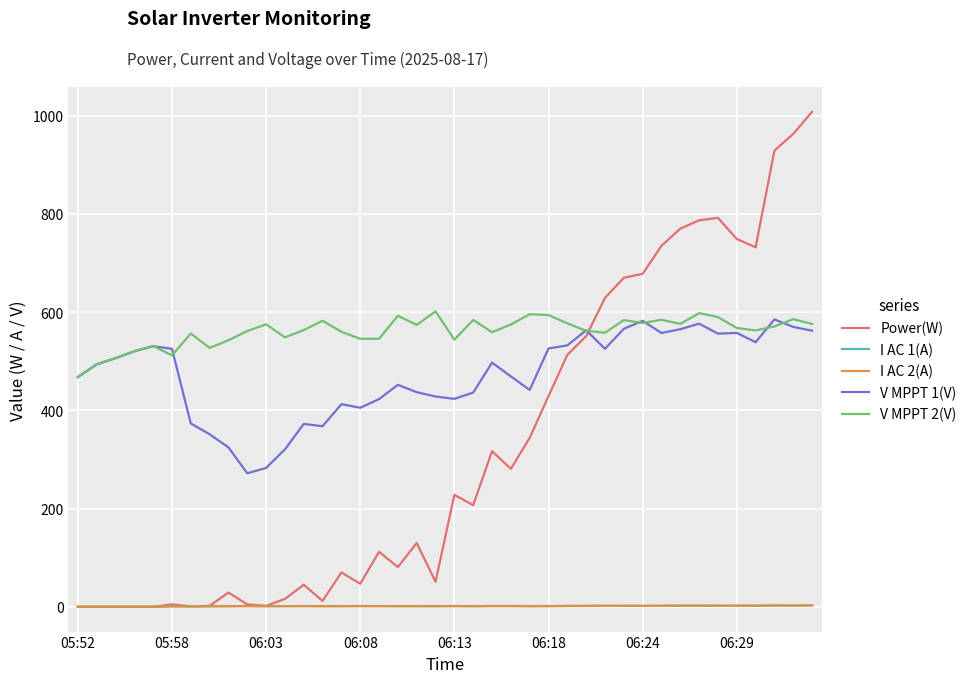

Which series has the largest range (max minus min)?

Power(W)